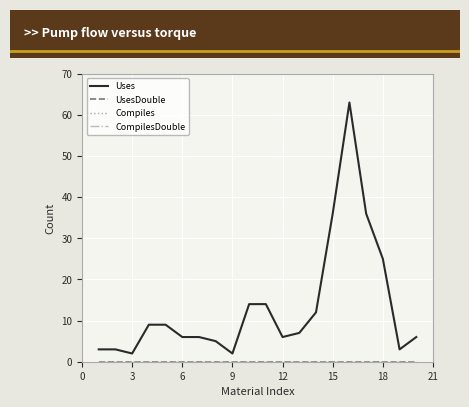

Does the chart display data point markers on the line(s)?

No